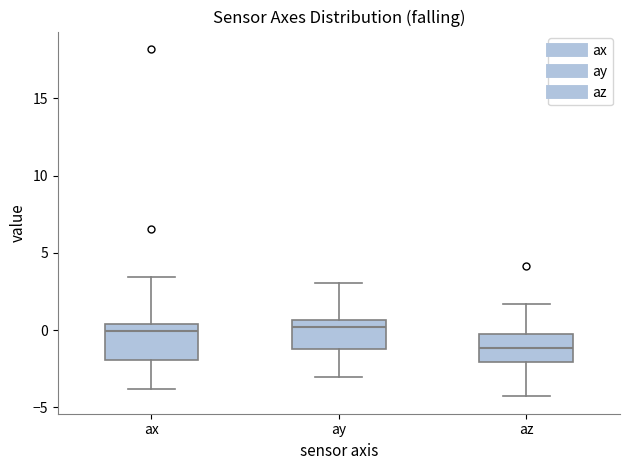

Which box has the lowest median line?

az